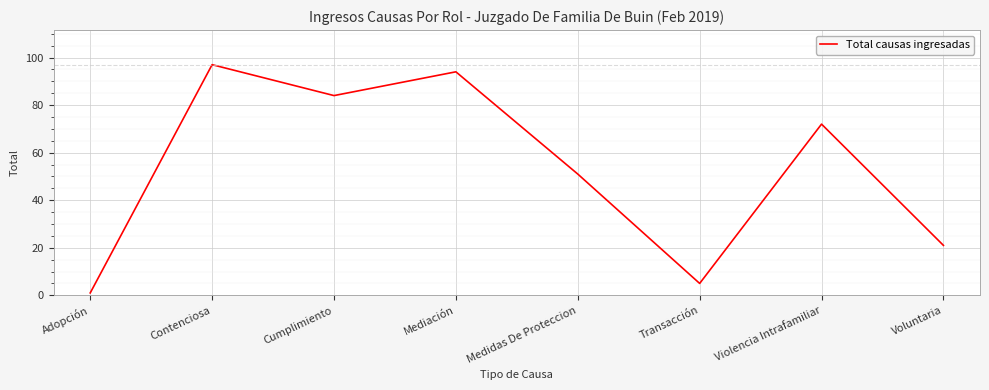

Is it true that the value at Contenciosa is 68?

False